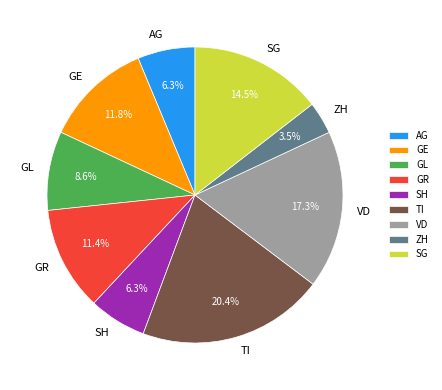

Which category has the smallest portion of the pie?

ZH